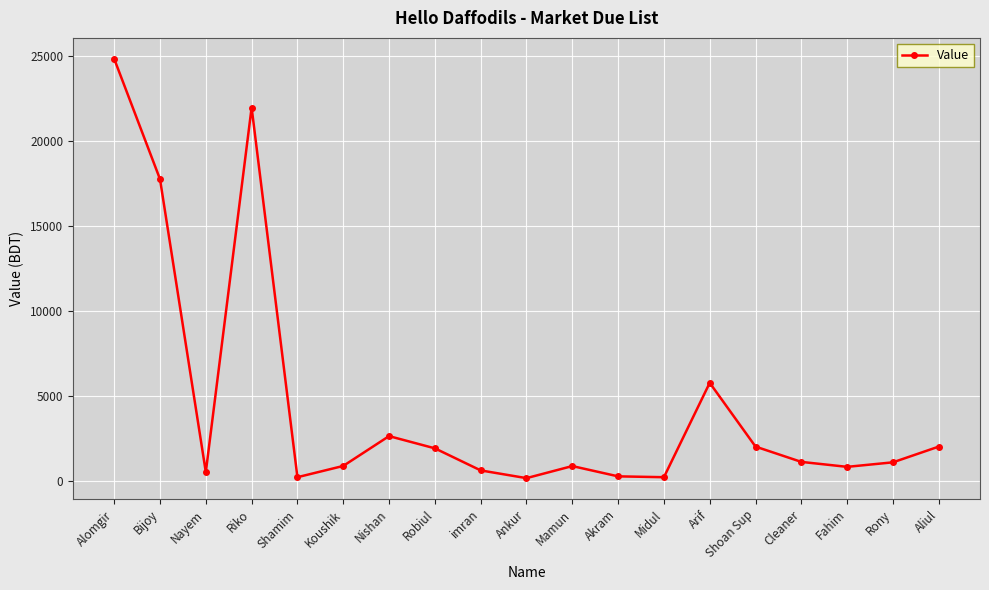

What is the sum of all values?

85339